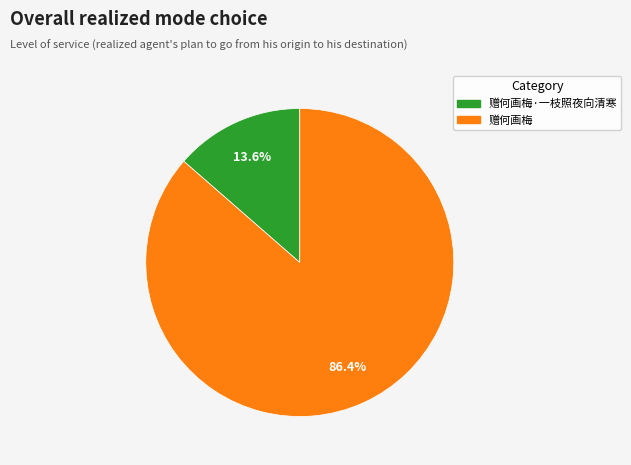

Is there a majority slice in this chart?

Yes